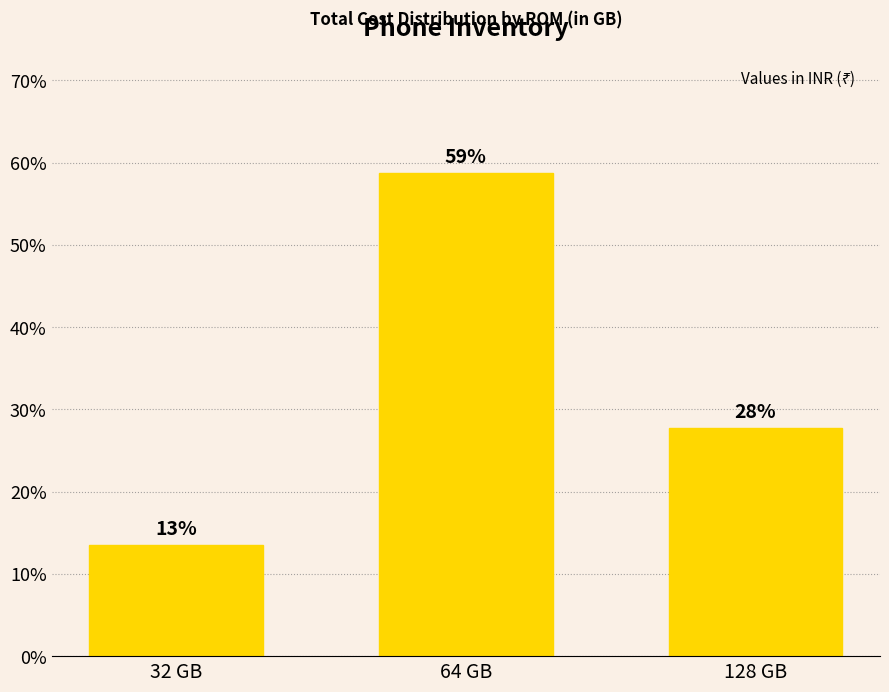

Reading right to left, transcribe all the data shown in this chart.

128 GB=27.8	64 GB=58.8	32 GB=13.5